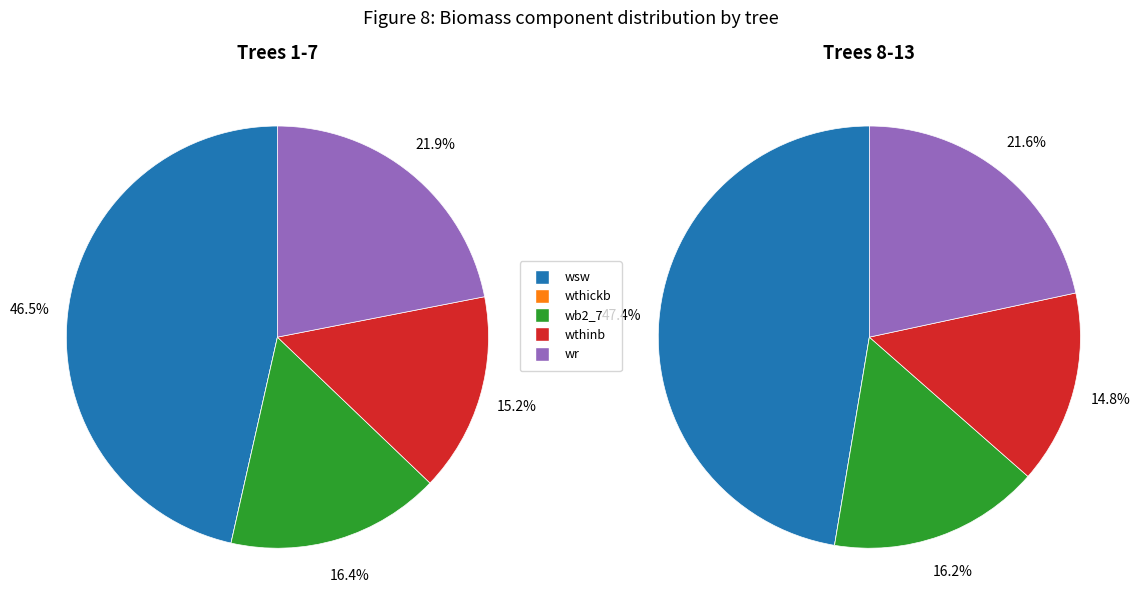

Does 90634006 represent more than half of the total?

No